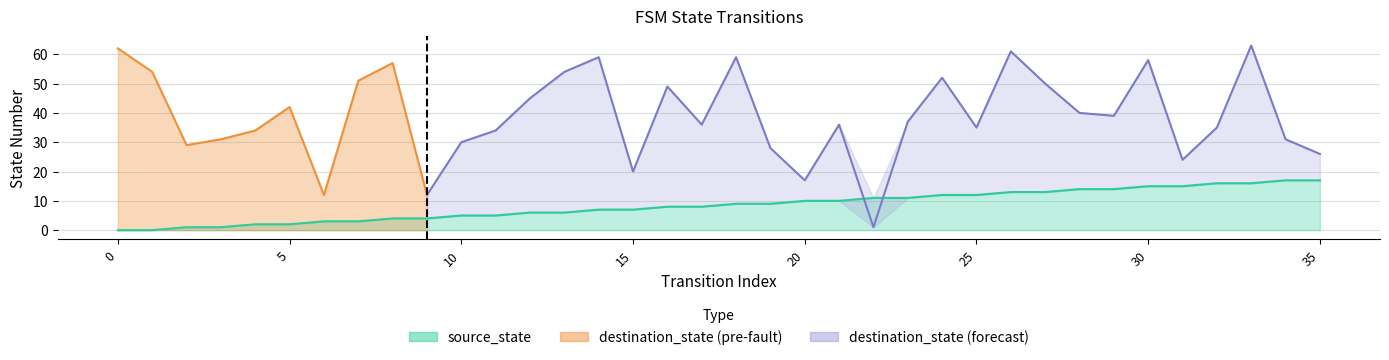

List the labels in order of source_state value, largest first.

34, 35, 32, 33, 30, 31, 28, 29, 26, 27, 24, 25, 22, 23, 20, 21, 18, 19, 16, 17, 14, 15, 12, 13, 10, 11, 8, 9, 6, 7, 4, 5, 2, 3, 0, 1